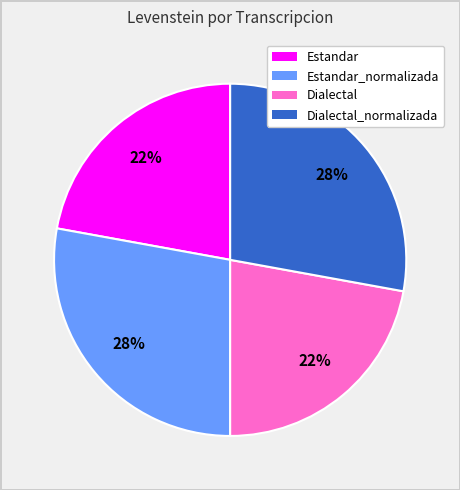

To the nearest percent, what is the difference between the largest and smallest slice percentages?

6%